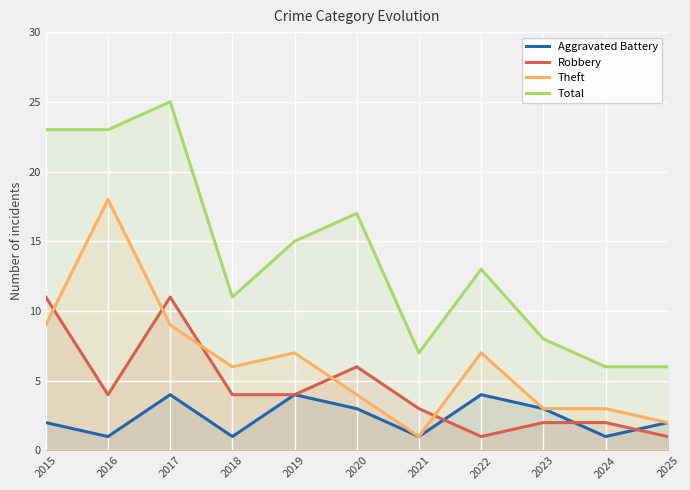

Is it true that Theft equals 3 at 2025?

False